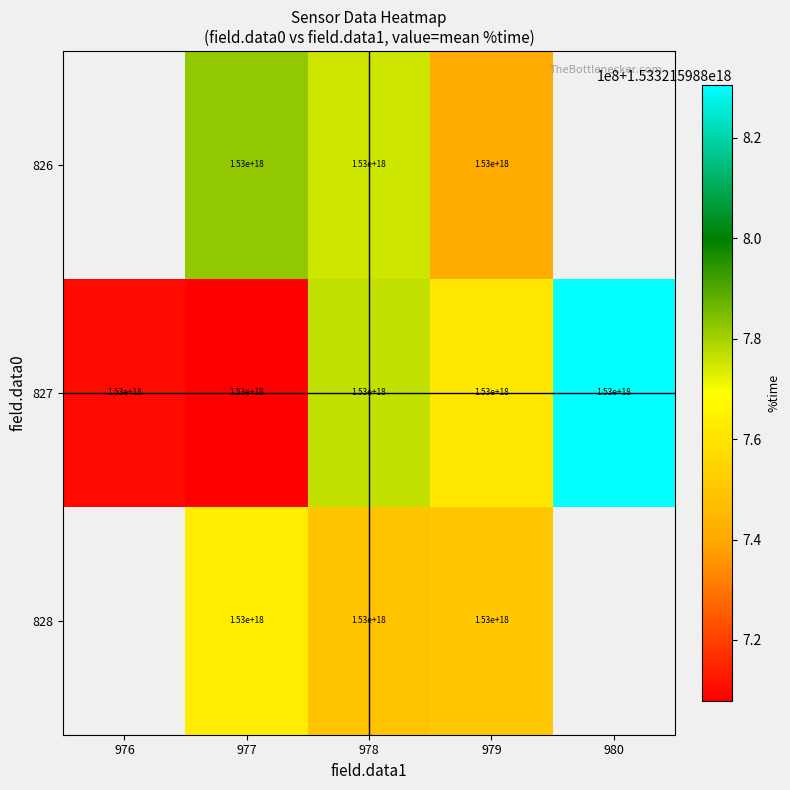

The value of 828 at 977 is 1530000000000000000. True or false?

True